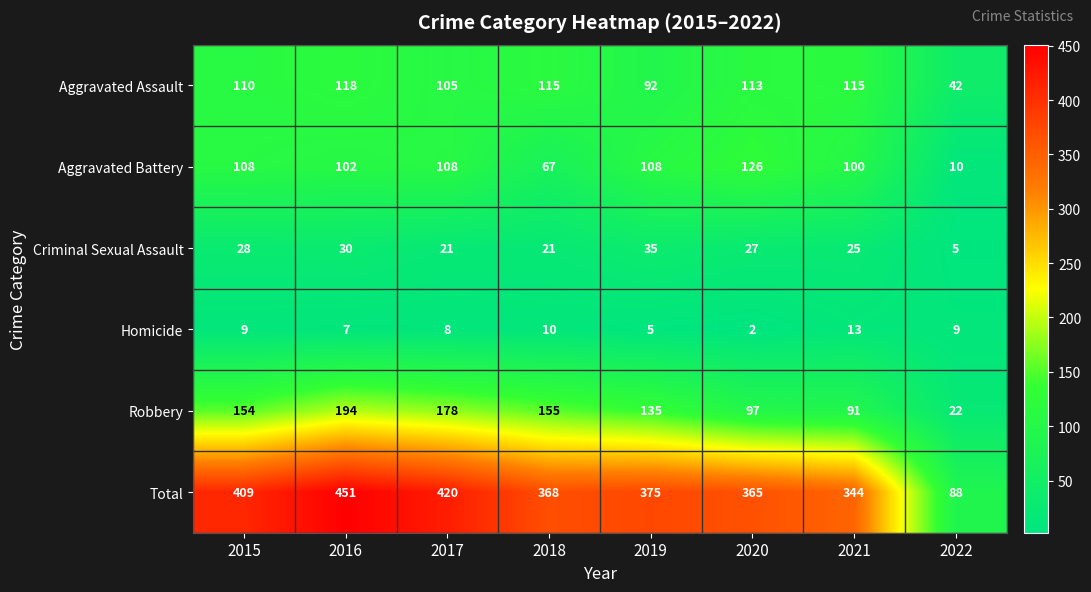

Which series has the widest spread of values?

Total